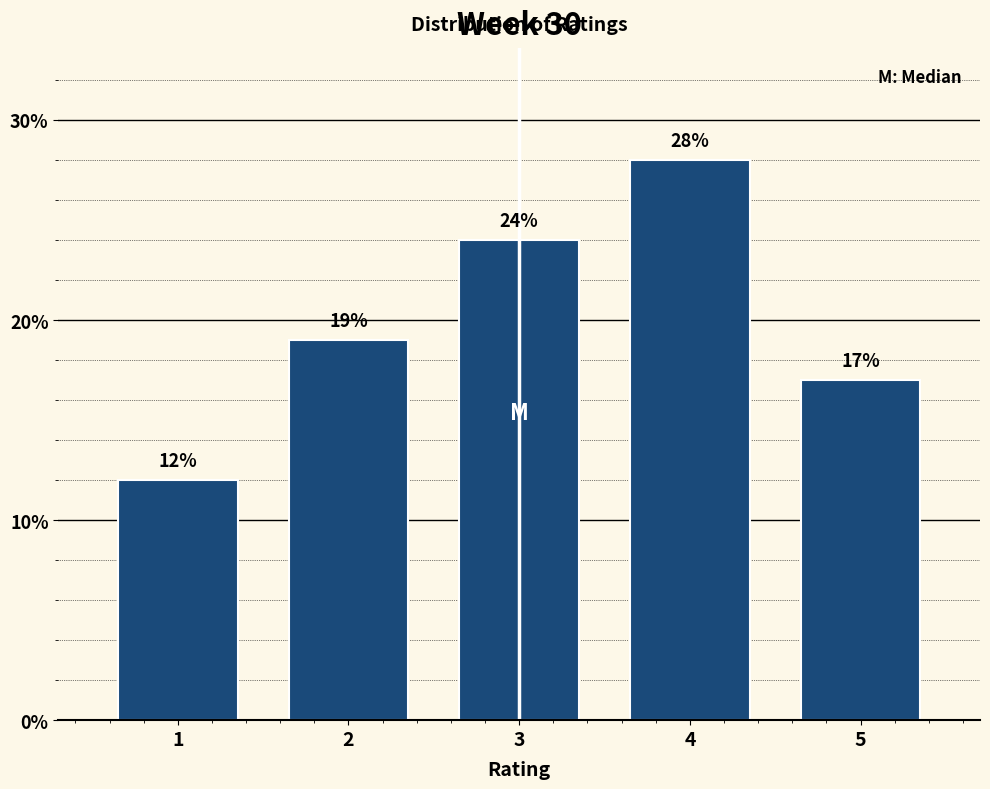

Reading left to right, transcribe this chart: for each bar, give the range it covers on the x-axis and its height.

0.5 to 1.5: 12
1.5 to 2.5: 19
2.5 to 3.5: 24
3.5 to 4.5: 28
4.5 to 5.5: 17